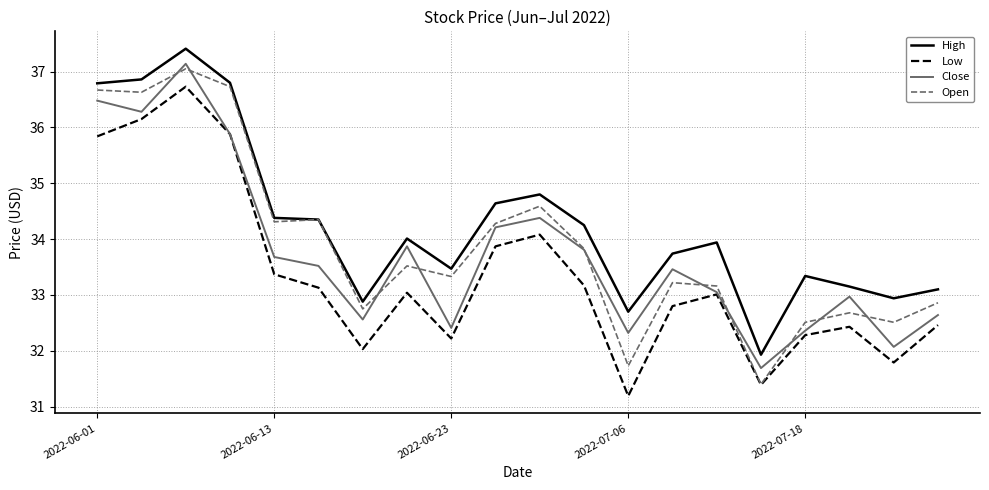

List the series in order of their overall mean, lowest first.

Low, Close, Open, High